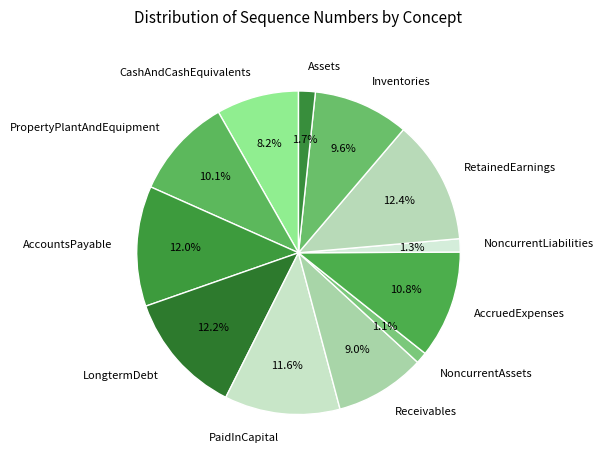

What is the ratio of the value at Assets to the value at NoncurrentAssets?

1.5